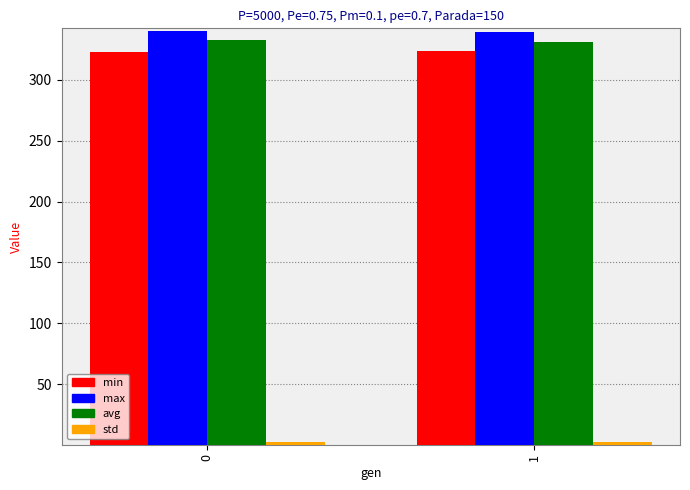

What is the difference between the min values at 0 and 1?

0.5